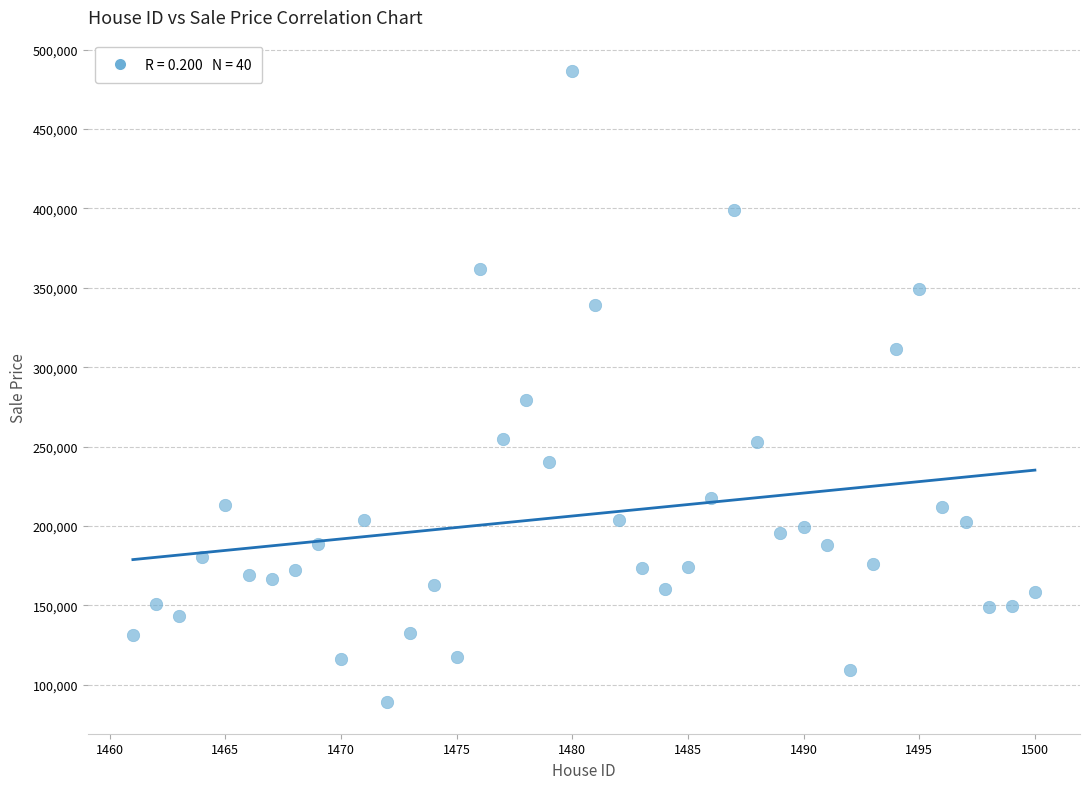

What Y value in the scatter plot is closest to 287692?

279269.3